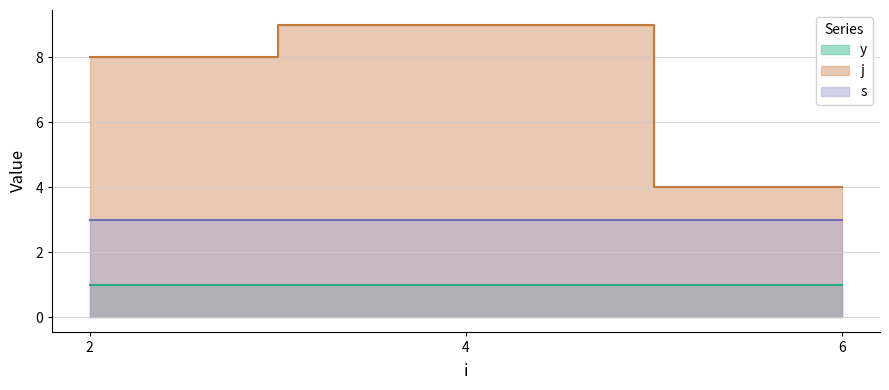

What is the minimum value shown in the chart?

1